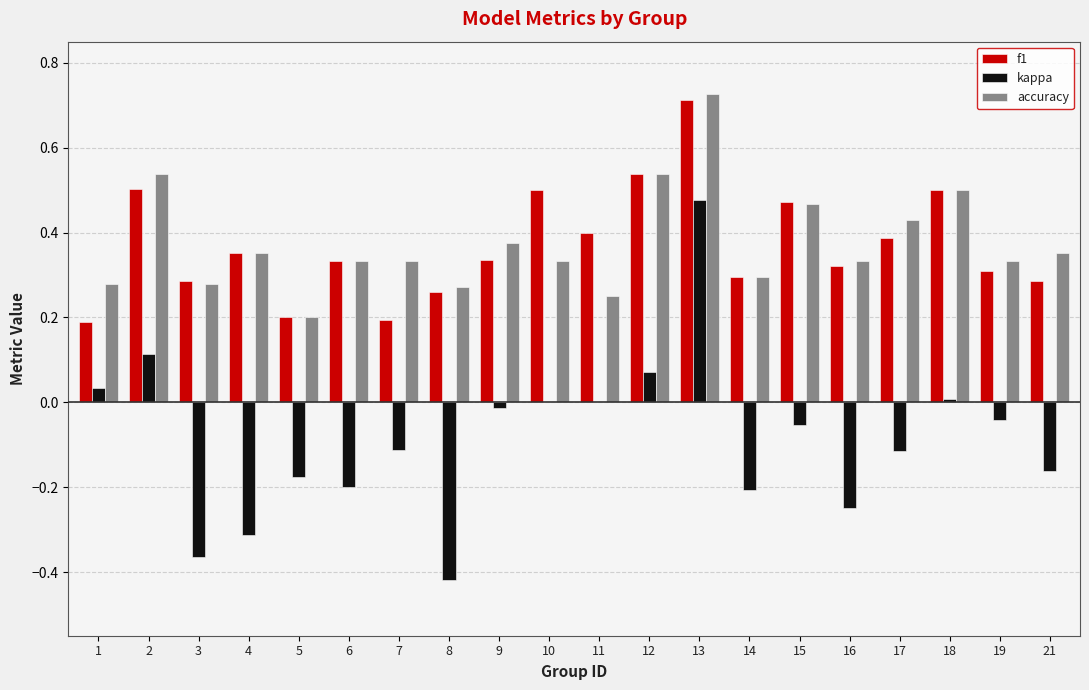

Is the value of kappa at 21 greater than the value of f1 at 3?

No